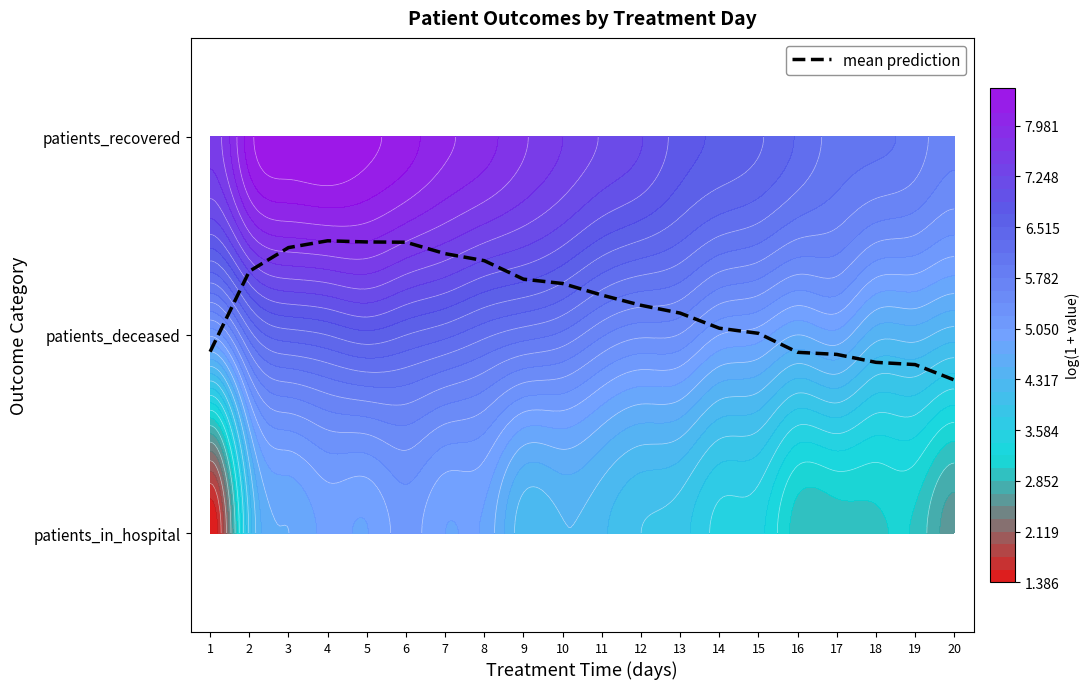

Reading left to right, extract all data points from this chart.

1=0.9	2=1.3	3=1.4	4=1.5	5=1.5	6=1.5	7=1.4	8=1.4	9=1.3	10=1.3	11=1.2	12=1.1	13=1.1	14=1.0	15=1.0	16=0.9	17=0.9	18=0.9	19=0.9	20=0.8